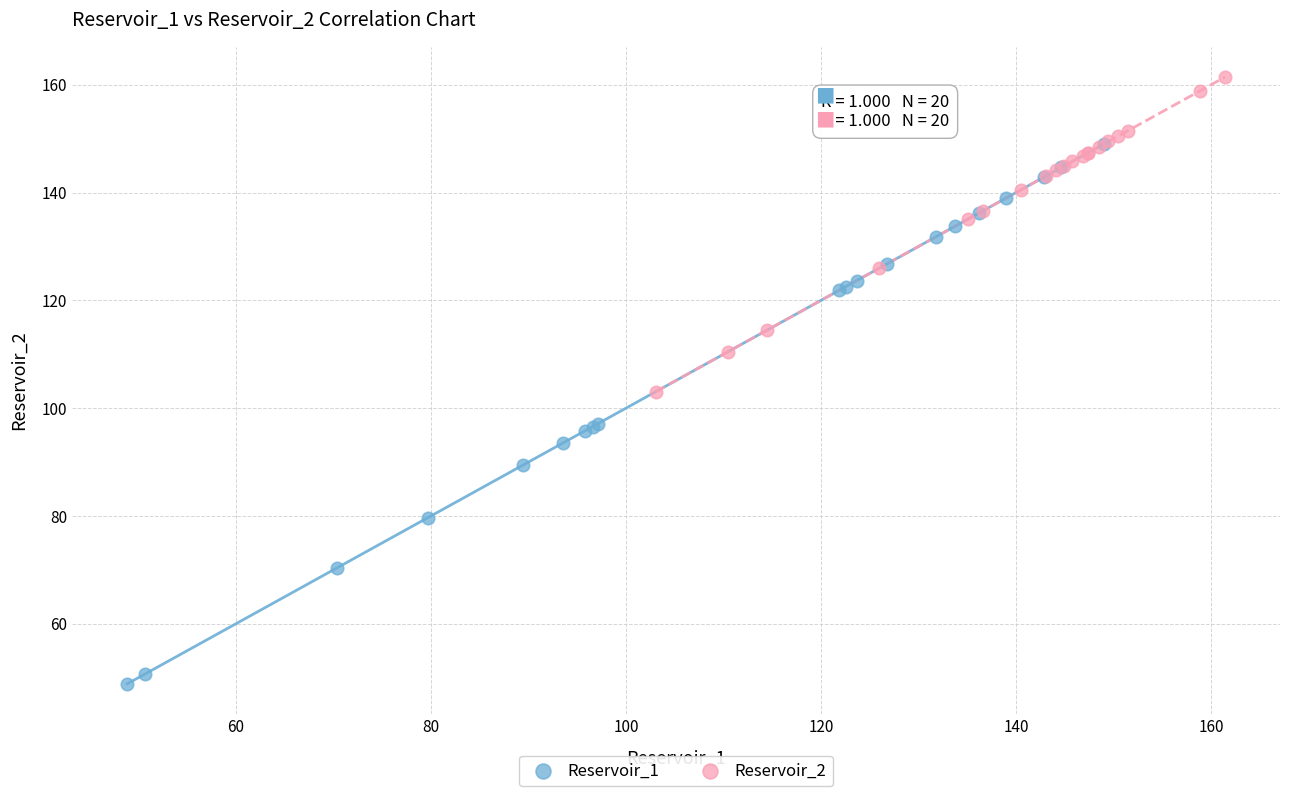

Which series reaches the minimum Y coordinate?

Reservoir_1